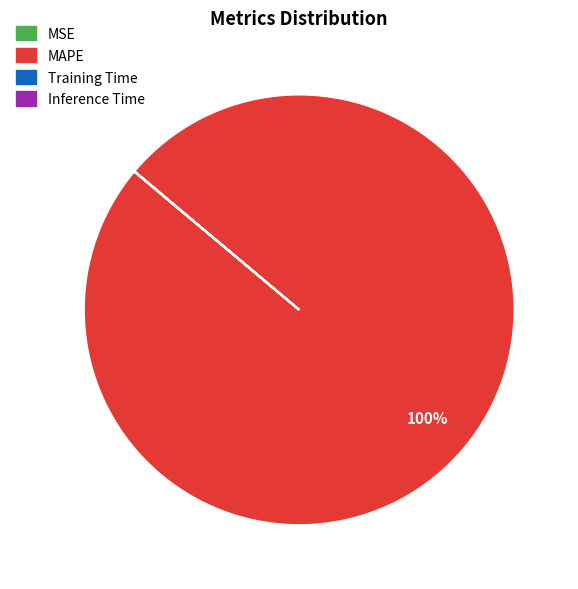

To the nearest percent, what is the difference between the largest and smallest slice percentages?

100%